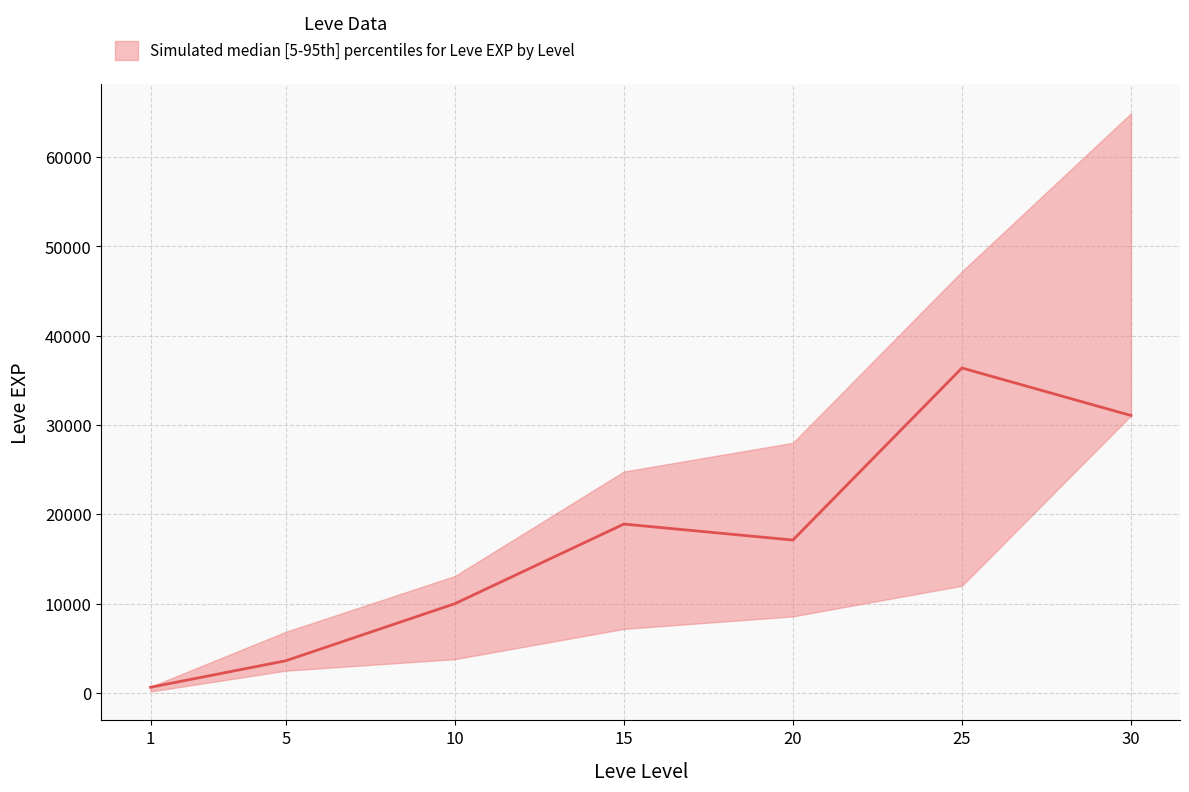

What is the minimum value shown in the chart?

160